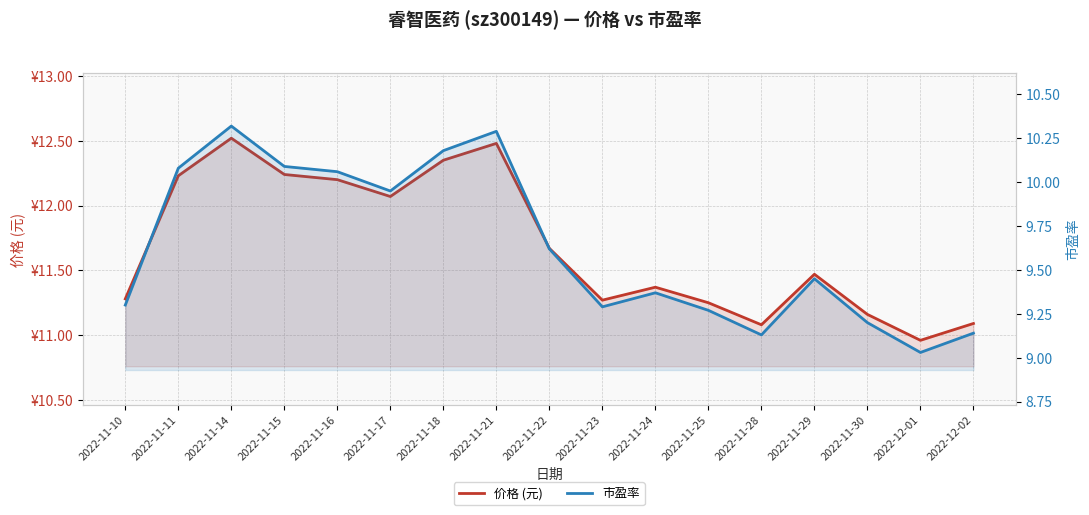

Is it true that 市盈率 equals 16.7 at 2022-11-14?

False